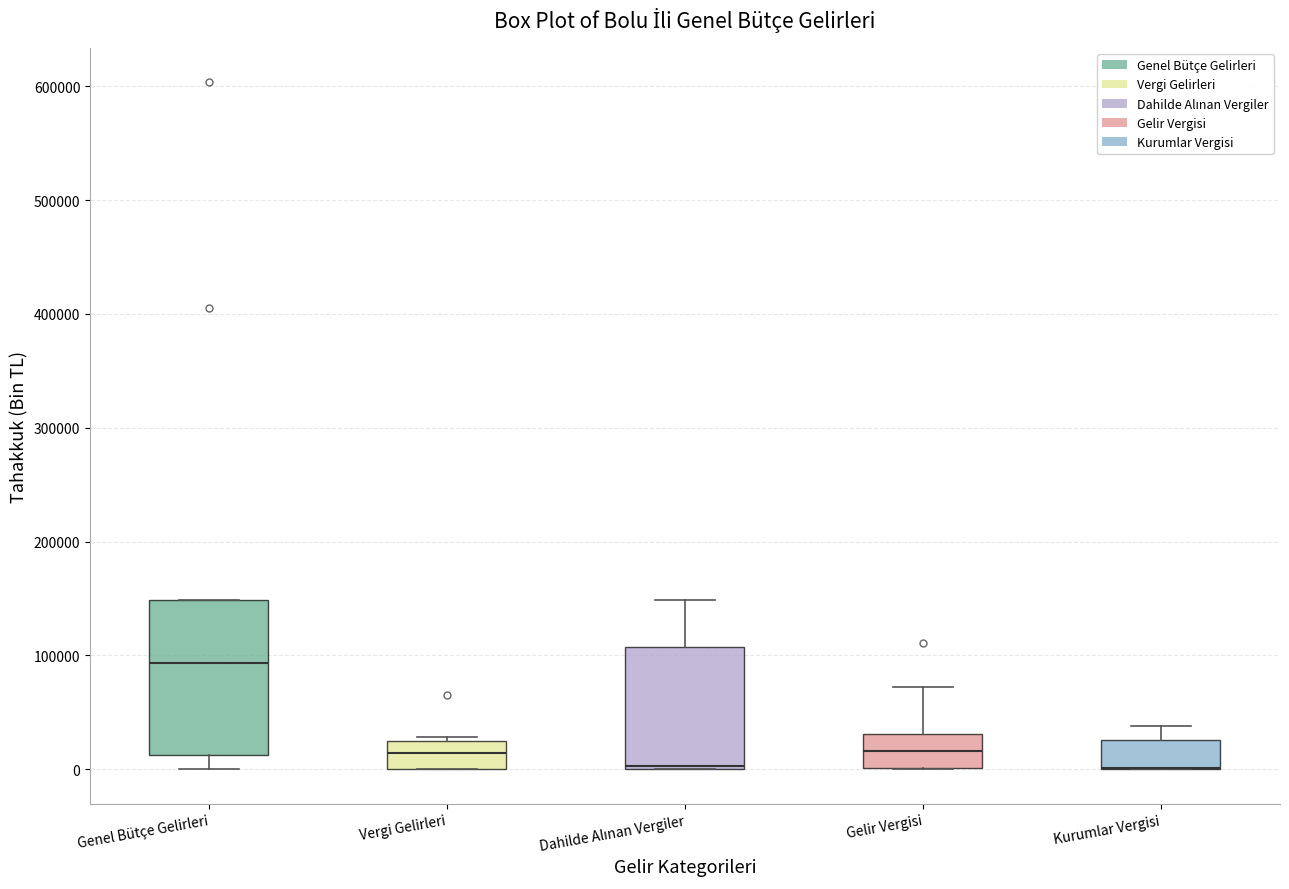

Which box is the tallest, from its lower edge to its upper edge?

Genel Bütçe Gelirleri